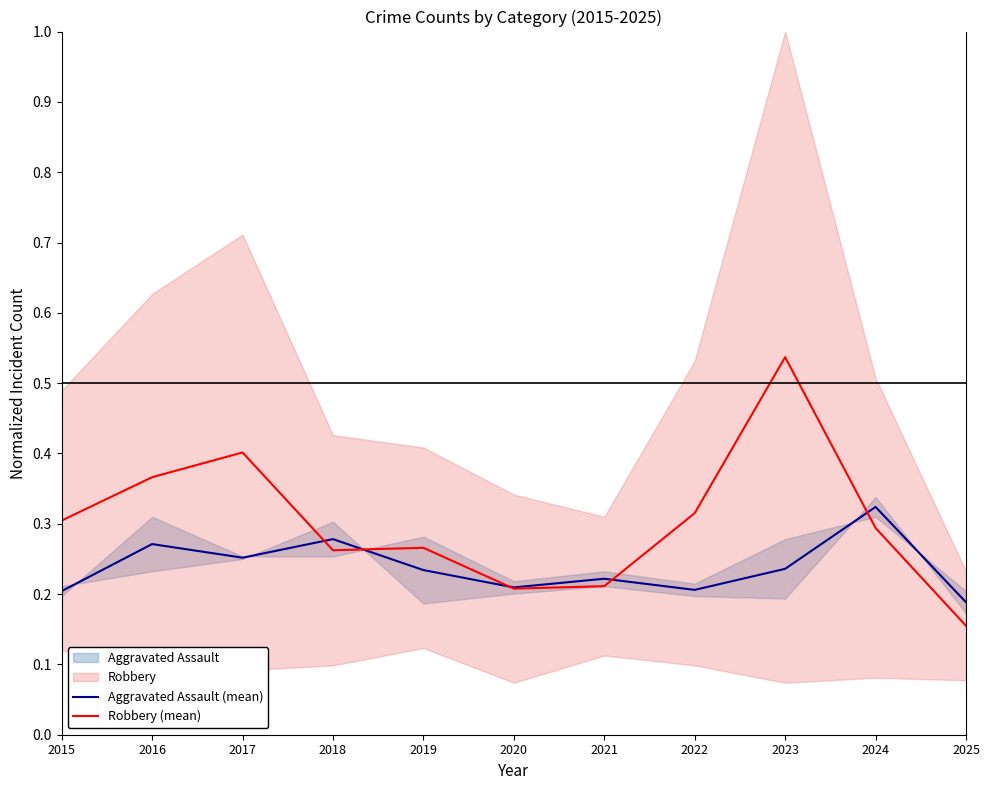

What value does the Aggravated Assault (mean) series have at 2019?

0.2